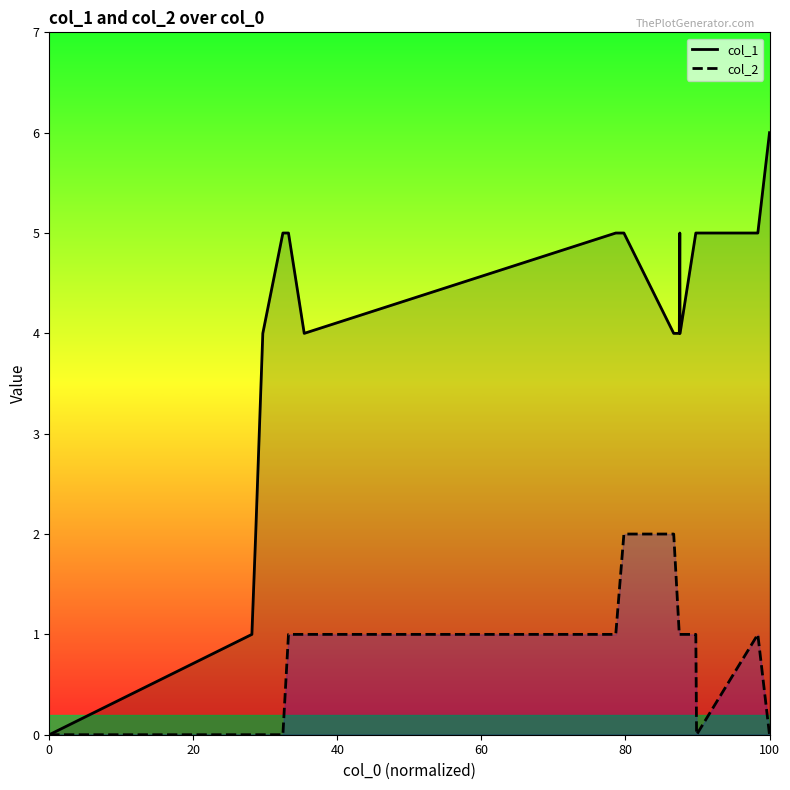

Which has a higher value, 0 or 6?

6